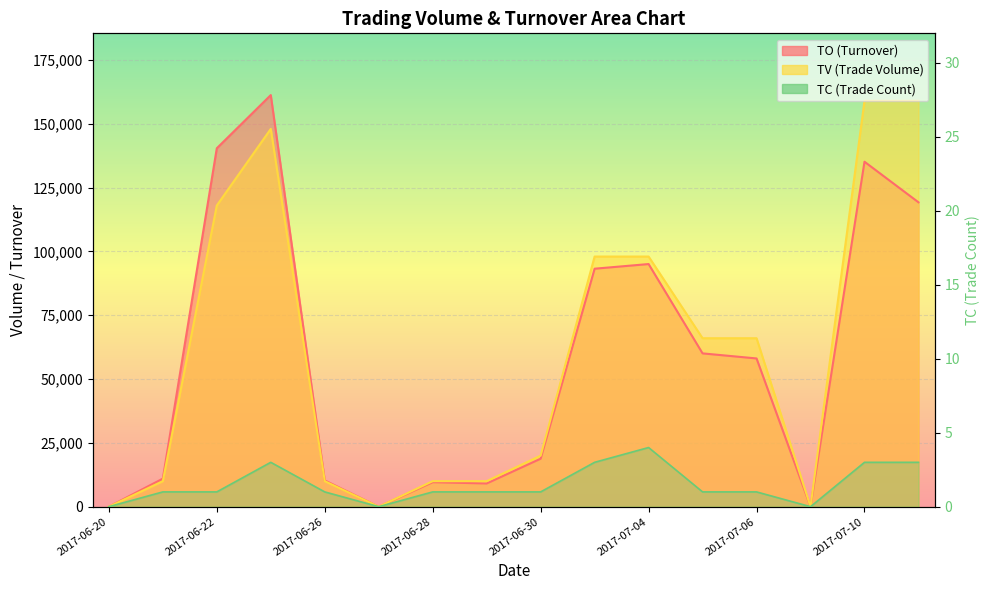

What is the value of the TC point at the 16th from the left?

3